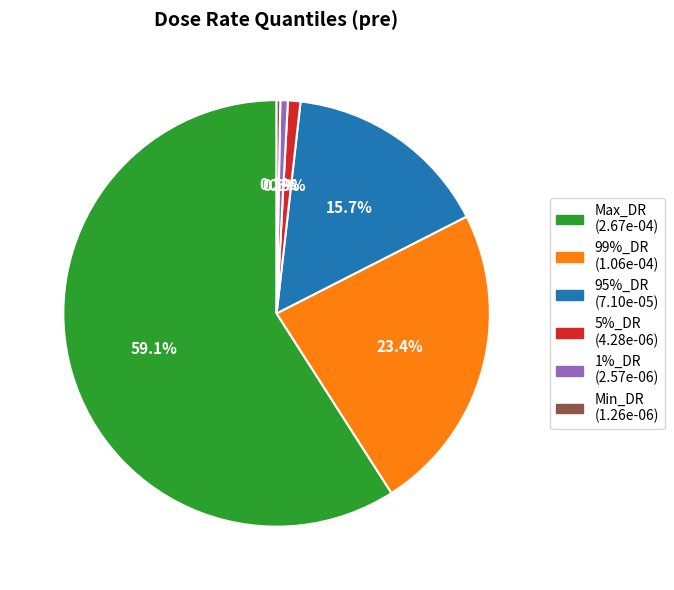

True or false: 1%_DR accounts for 1% of the total.

True